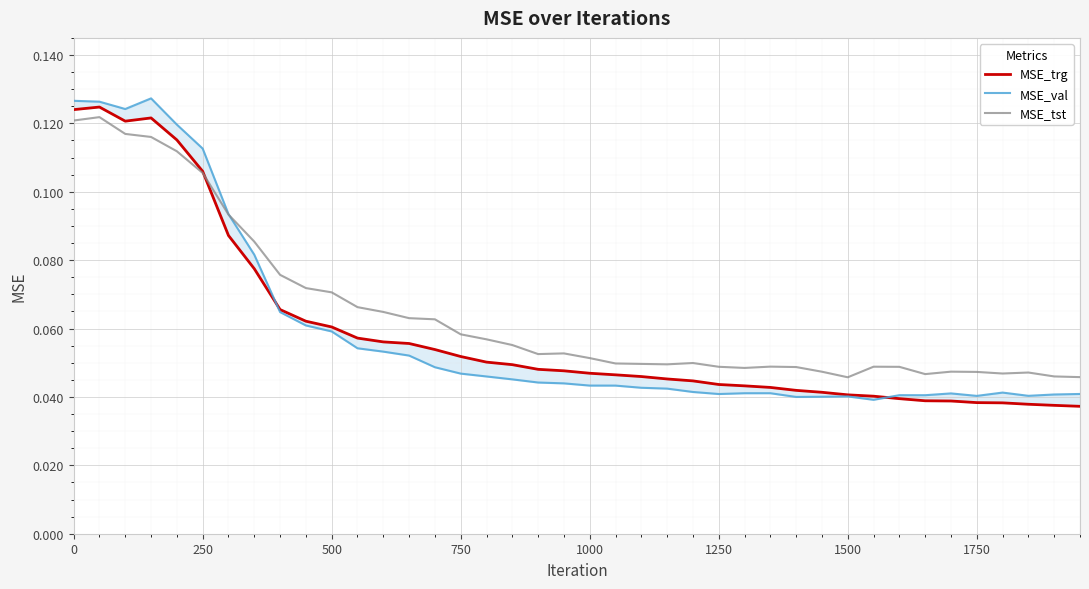

Reading left to right, transcribe all the data shown in this chart.

MSE_trg: 0.1	0.1	0.1	0.1	0.1	0.1	0.1	0.1	0.1	0.1	0.1	0.1	0.1	0.1	0.1	0.1	0.1	0.0	0.0	0.0	0.0	0.0	0.0	0.0	0.0	0.0	0.0	0.0	0.0	0.0	0.0	0.0	0.0	0.0	0.0	0.0	0.0	0.0	0.0	0.0
MSE_val: 0.1	0.1	0.1	0.1	0.1	0.1	0.1	0.1	0.1	0.1	0.1	0.1	0.1	0.1	0.0	0.0	0.0	0.0	0.0	0.0	0.0	0.0	0.0	0.0	0.0	0.0	0.0	0.0	0.0	0.0	0.0	0.0	0.0	0.0	0.0	0.0	0.0	0.0	0.0	0.0
MSE_tst: 0.1	0.1	0.1	0.1	0.1	0.1	0.1	0.1	0.1	0.1	0.1	0.1	0.1	0.1	0.1	0.1	0.1	0.1	0.1	0.1	0.1	0.0	0.0	0.0	0.0	0.0	0.0	0.0	0.0	0.0	0.0	0.0	0.0	0.0	0.0	0.0	0.0	0.0	0.0	0.0